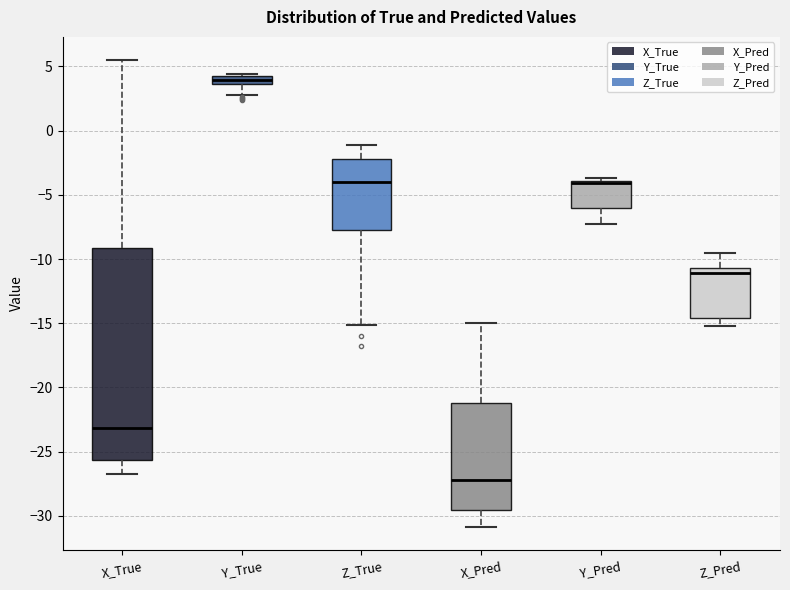

Comparing the boxes themselves (not the whiskers), which one is the tallest?

X_True